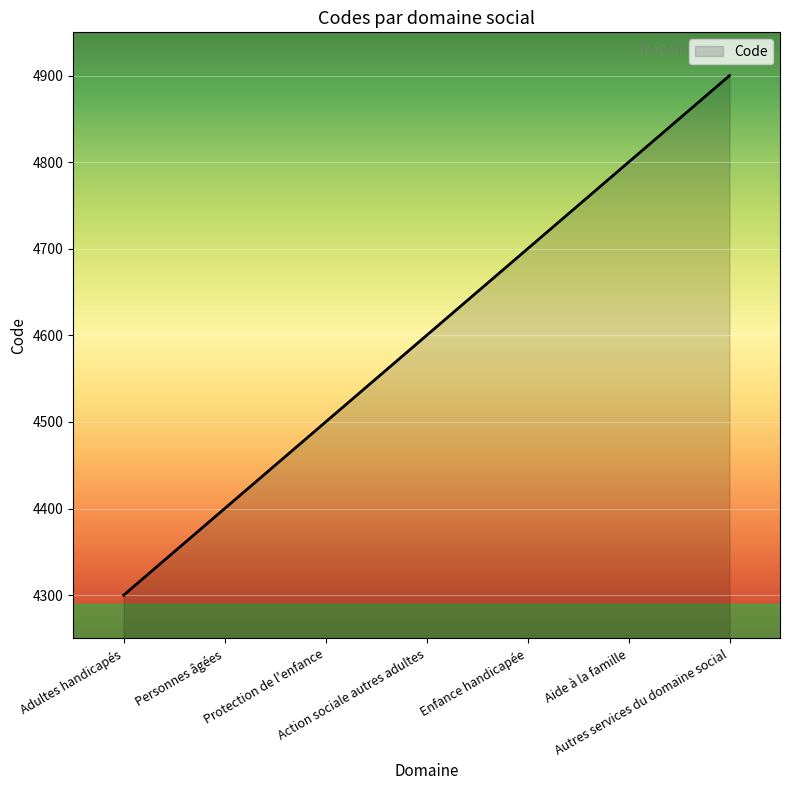

What is the greatest value displayed?

4900